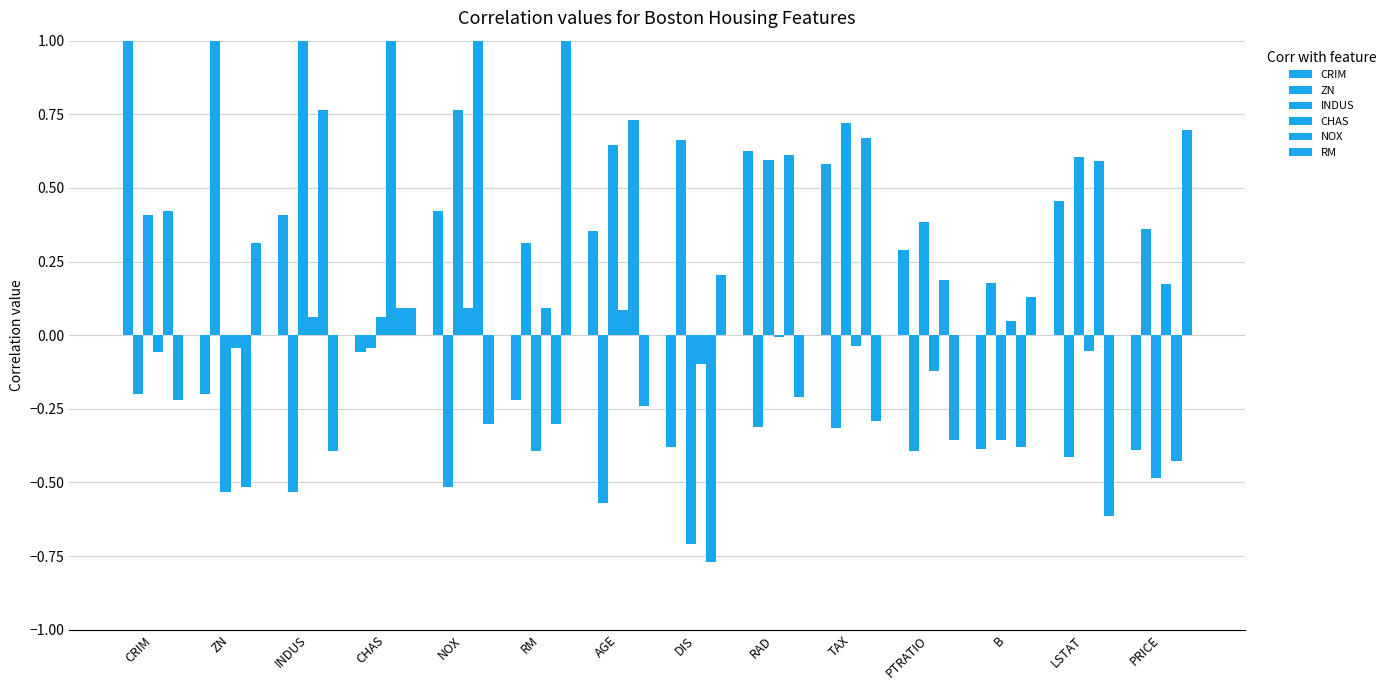

How many values in RM are above zero?

6